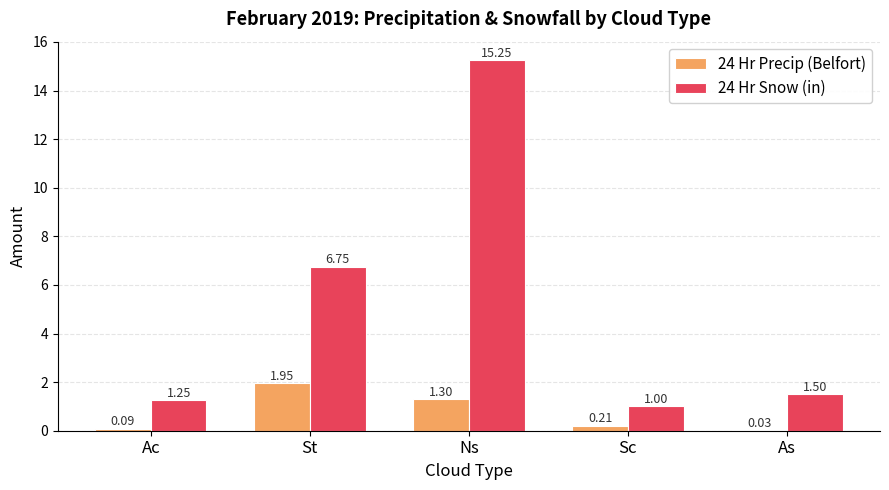

What is the sum of all 24 Hr Snow (in) values?

25.8